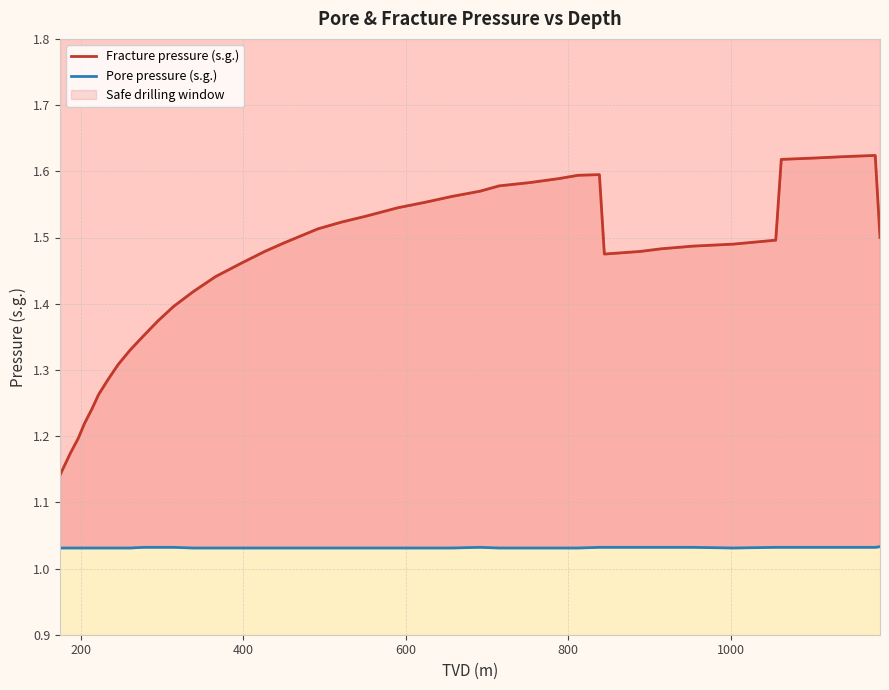

What are all the series names shown in the legend?

Fracture pressure (s.g.), Pore pressure (s.g.)